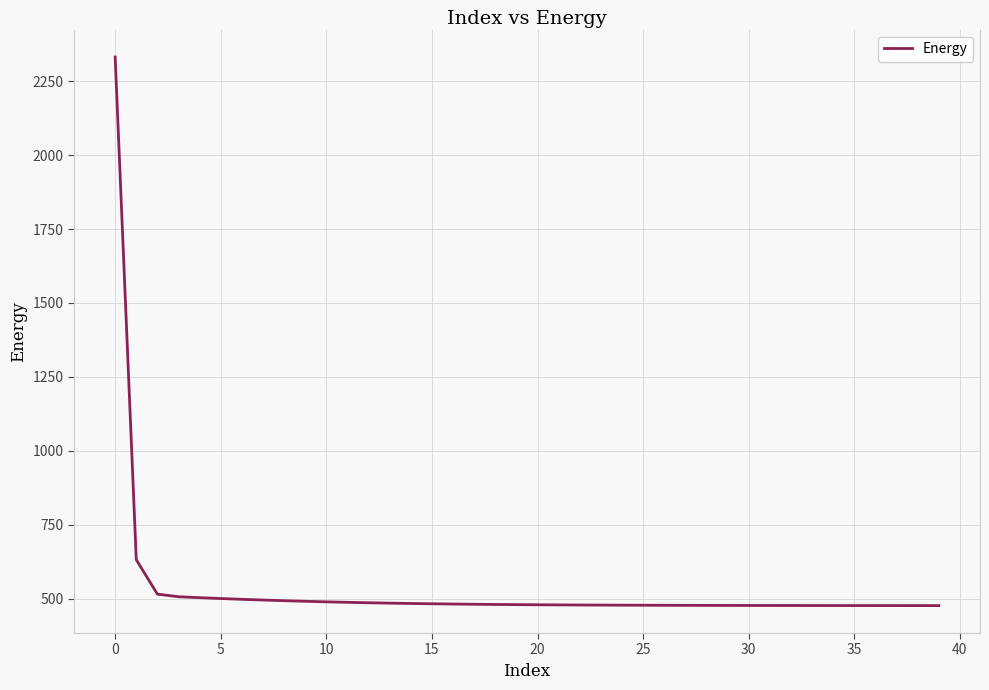

What is the difference between the maximum and minimum values?

1856.1